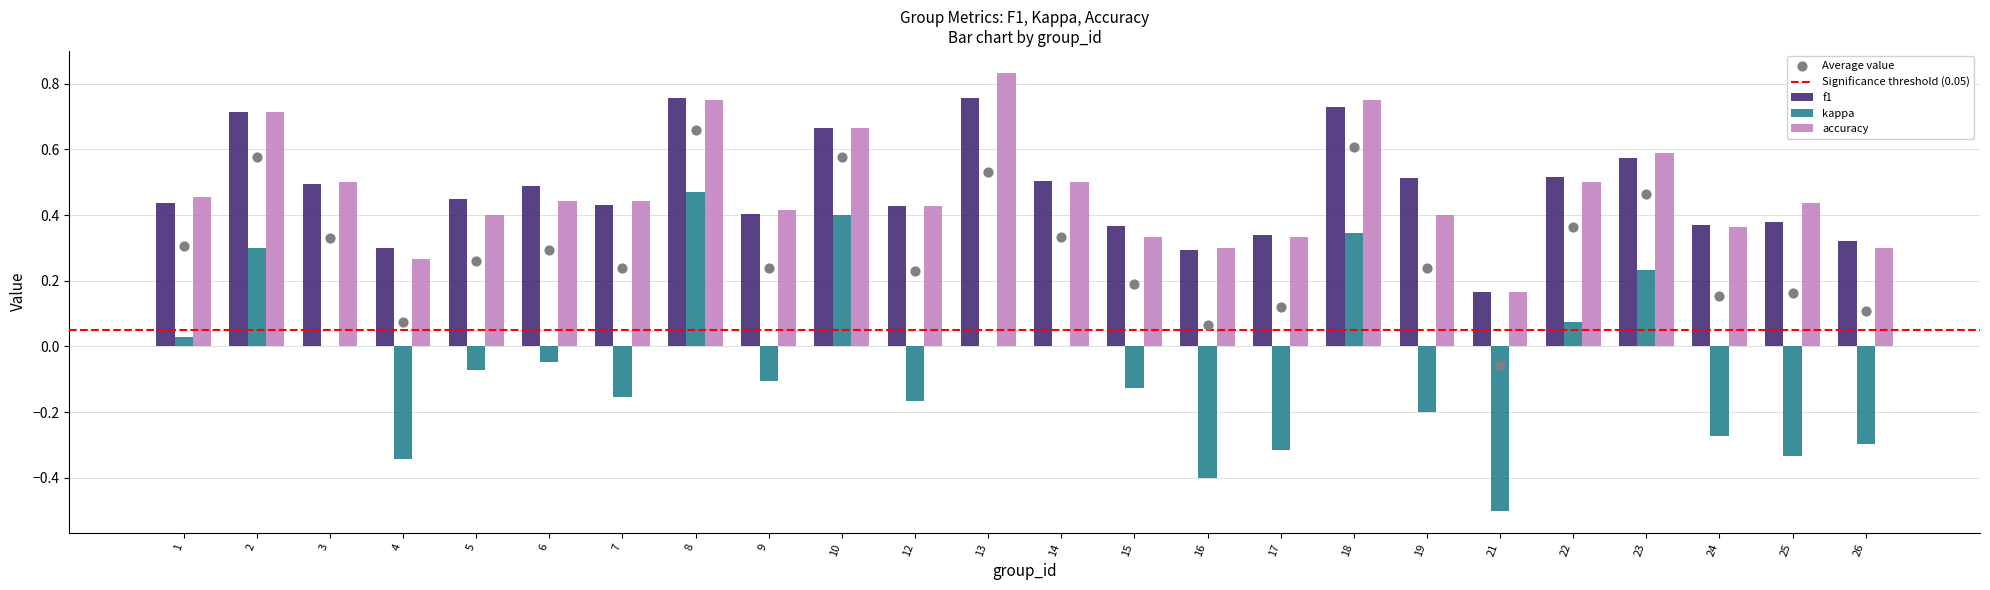

At how many categories does at least one series exceed 0?

24